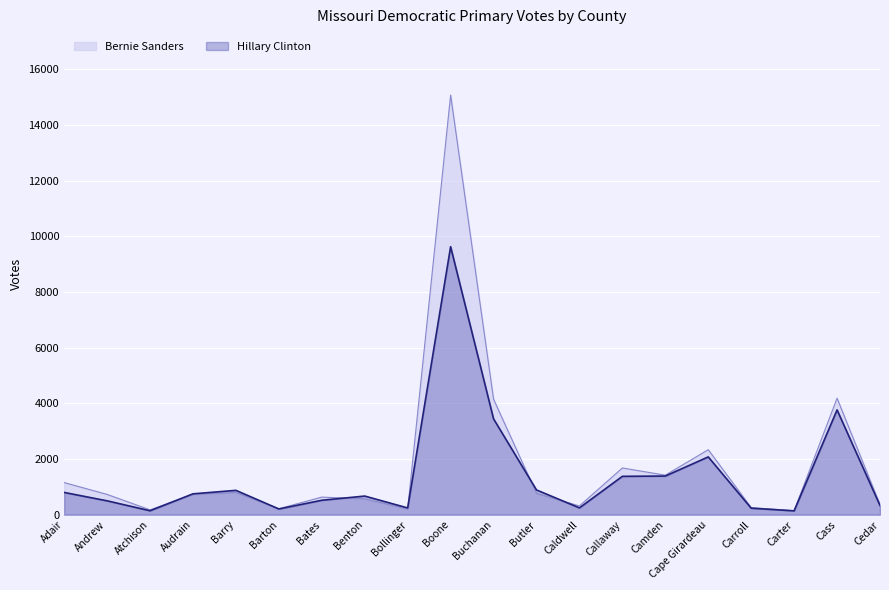

True or false: Bernie Sanders has more than 0 points higher than both neighbors.

True